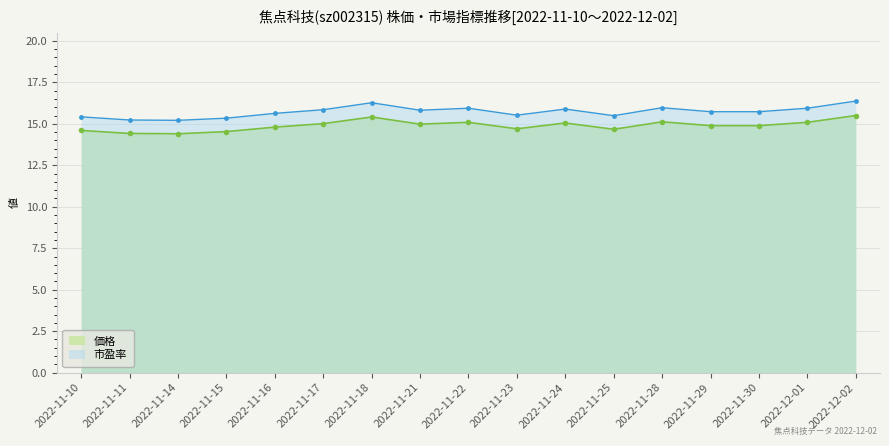

Count the number of categories in the chart.

17